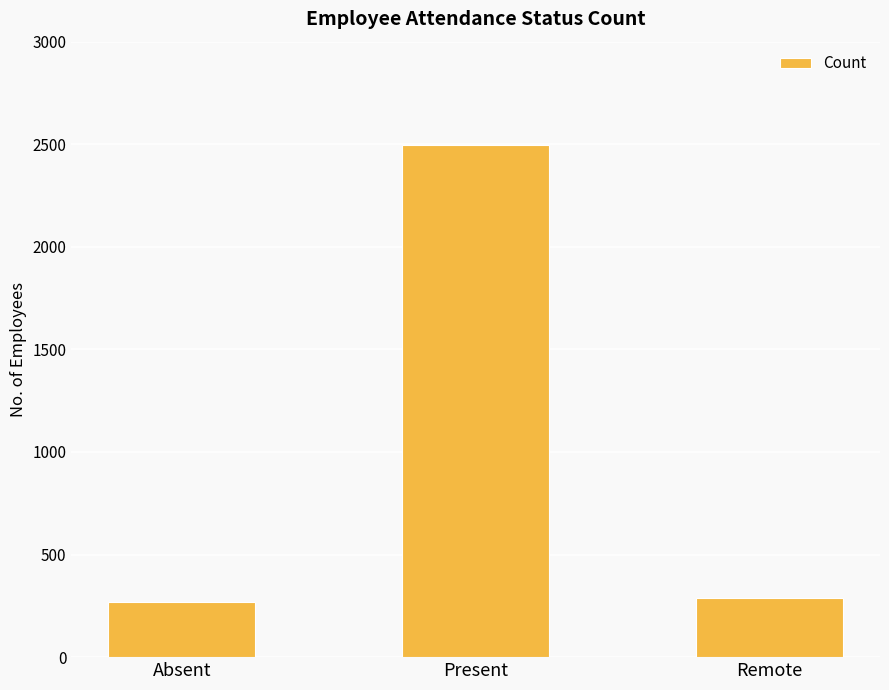

Where is the data nearest to the value 1382?

Remote